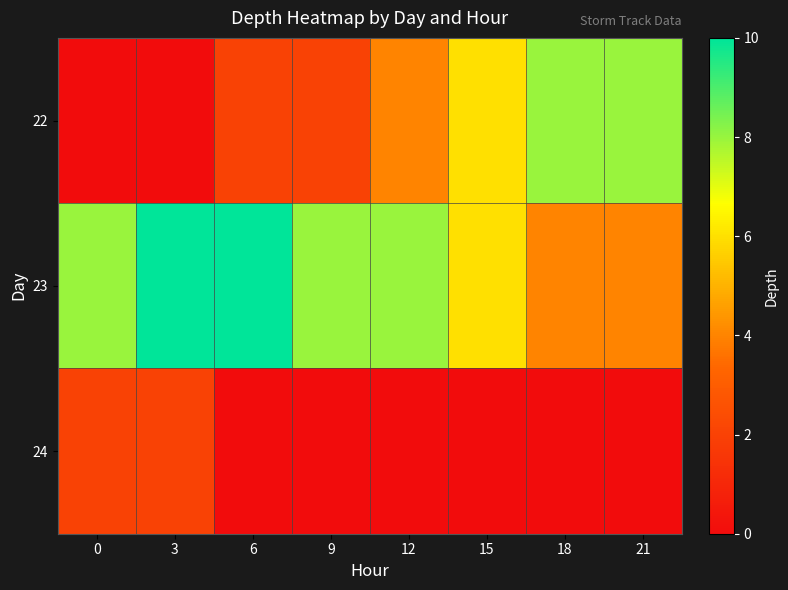

How many data points does each series have?

8